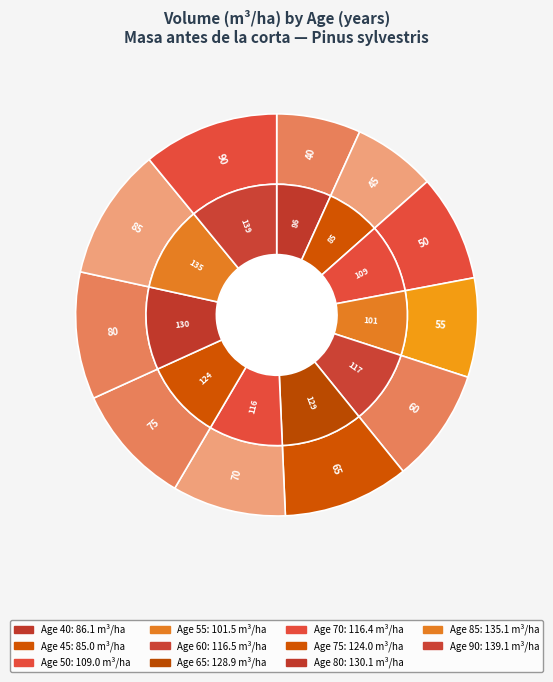

Approximately how many times larger is the value at 55 compared to 70?

0.9